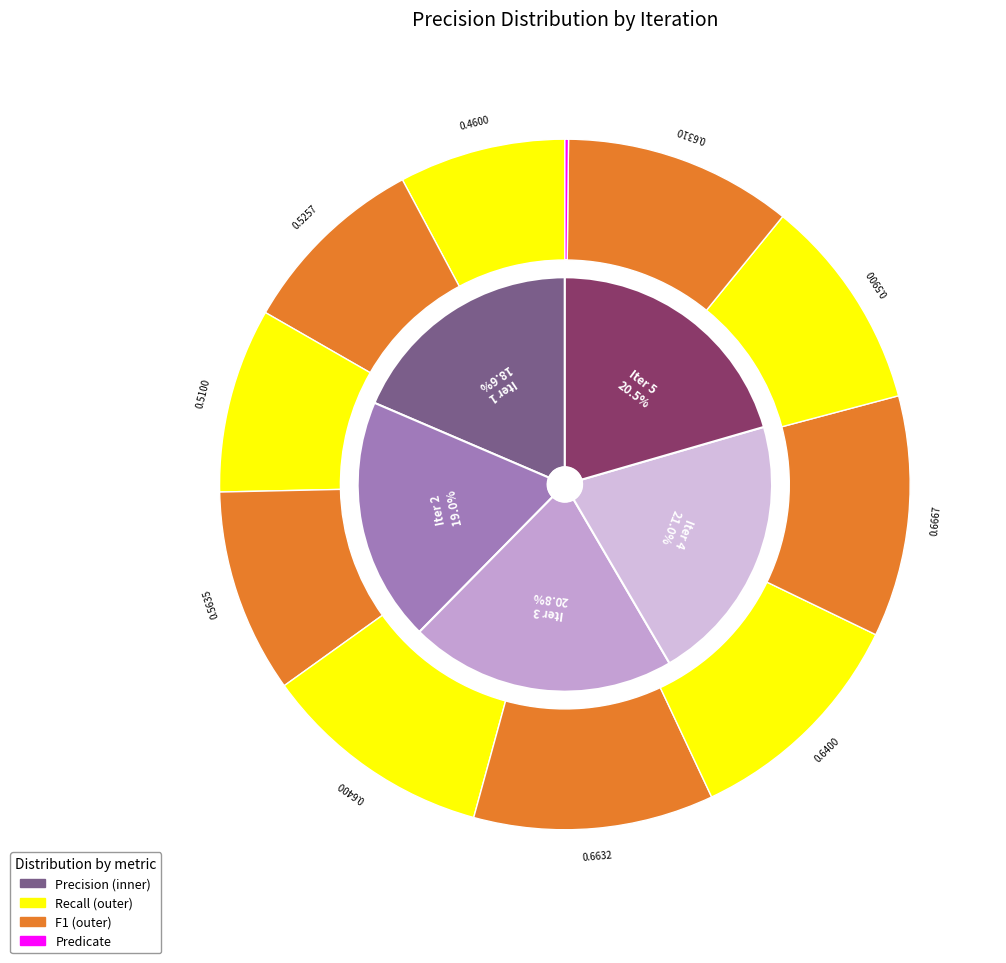

Rank the series by their maximum value, from lowest to highest.

recall, f1, precision